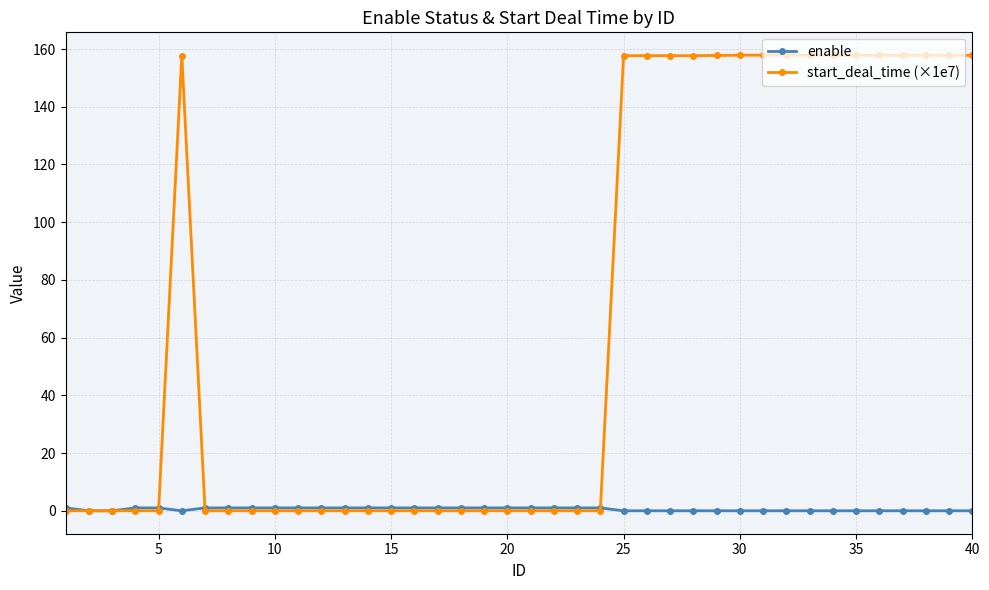

True or false: start_deal_time (×1e7) has a value of 0.0 at 15.

True